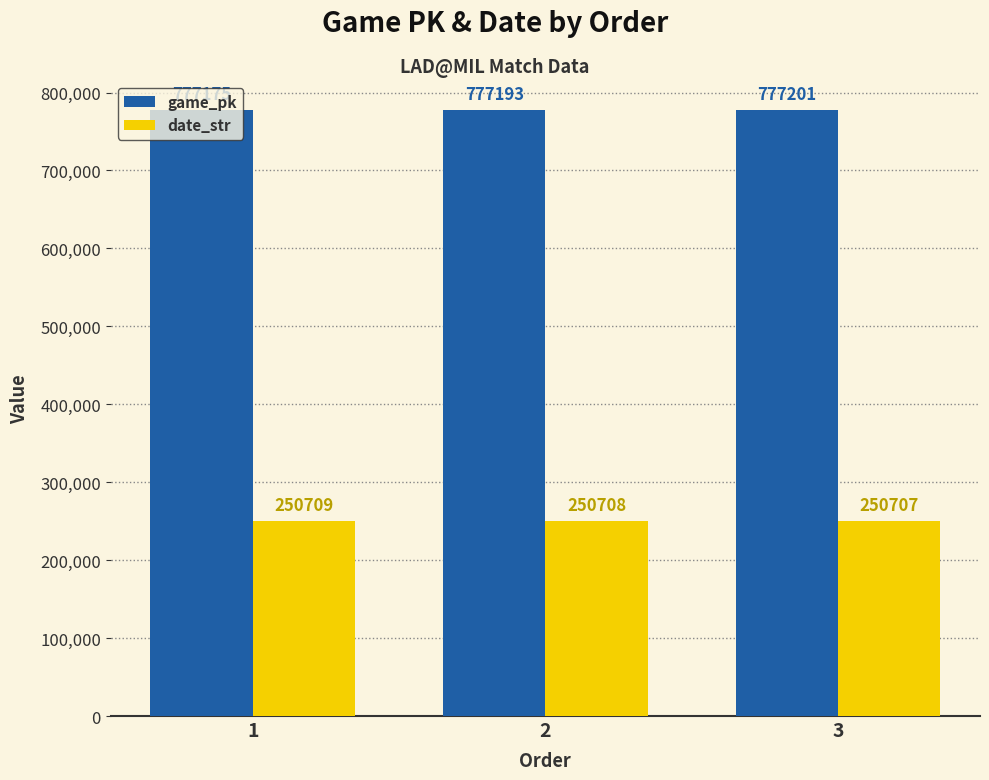

Which category has the lowest value in the game_pk series?

1